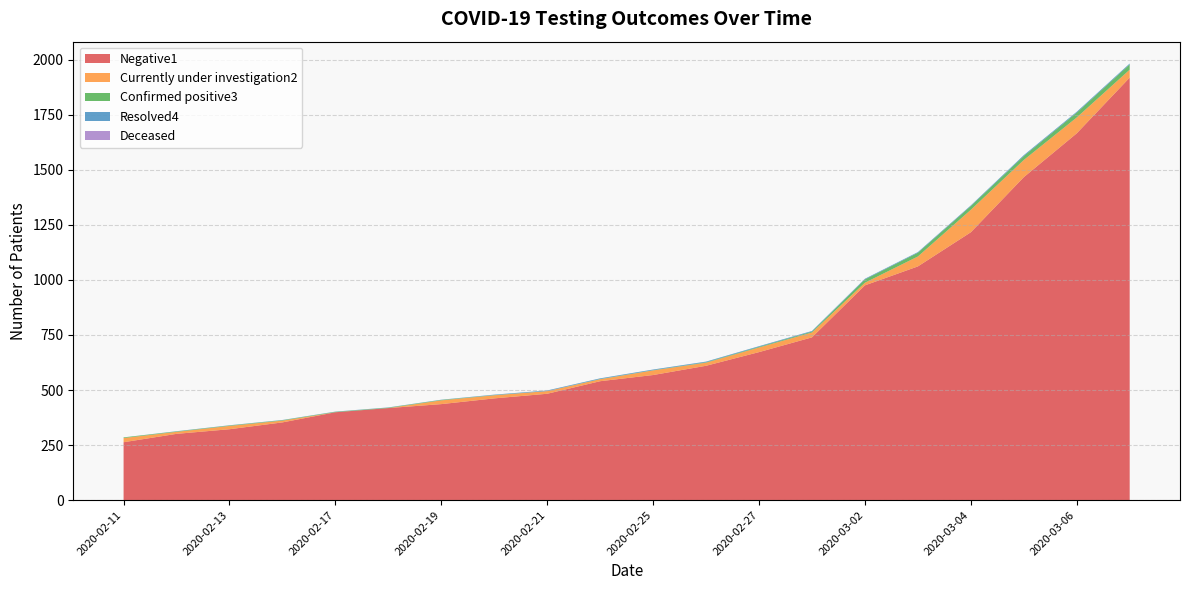

Reading right to left, what are all the values shown in this chart?

Negative1: 1918	1665	1466	1216	1061	975	739	672	610	568	540	483	462	436	418	399	353	322	301	263
Currently under investigation2: 36	72	78	102	45	12	22	21	14	21	9	12	14	17	0	0	8	15	9	19
Confirmed positive3: 24	22	18	17	17	15	4	3	2	1	1	0	1	2	2	2	2	2	2	3
Resolved4: 4	4	4	3	3	3	3	3	3	3	3	3	2	1	1	1	1	1	1	0
Deceased: 0	0	0	0	0	0	0	0	0	0	0	0	0	0	0	0	0	0	0	0